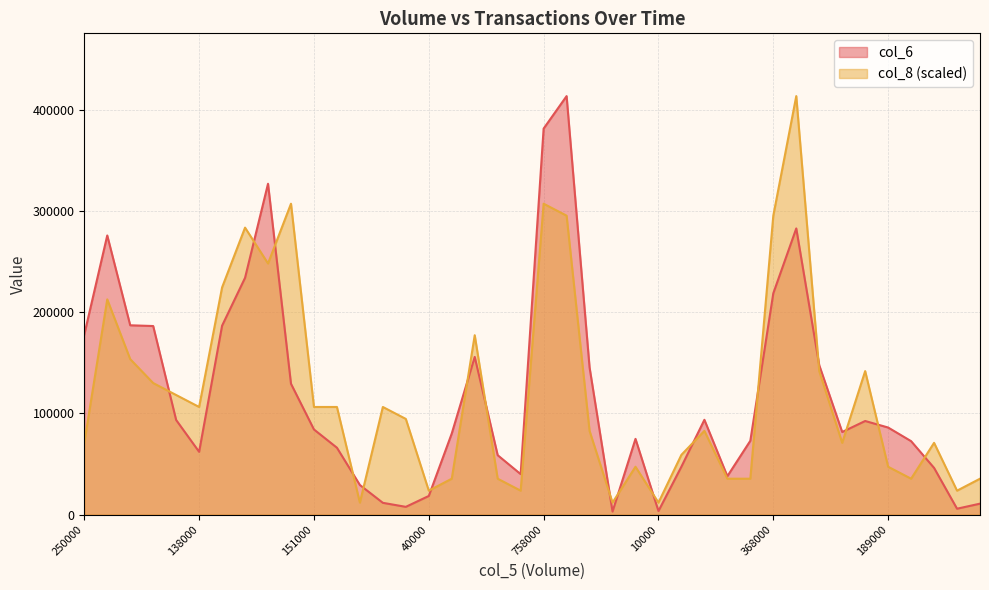

How many times do col_8 and col_6 cross each other?

17